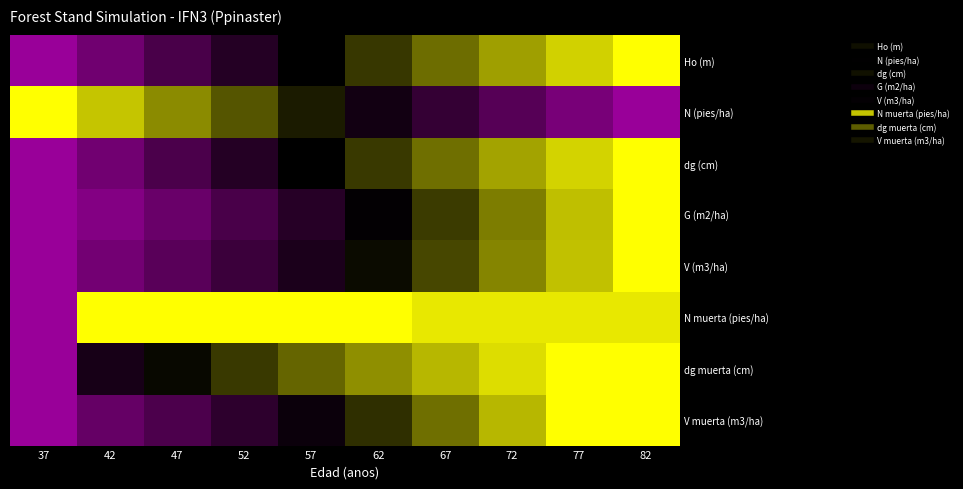

Count the number of data series in this chart.

8